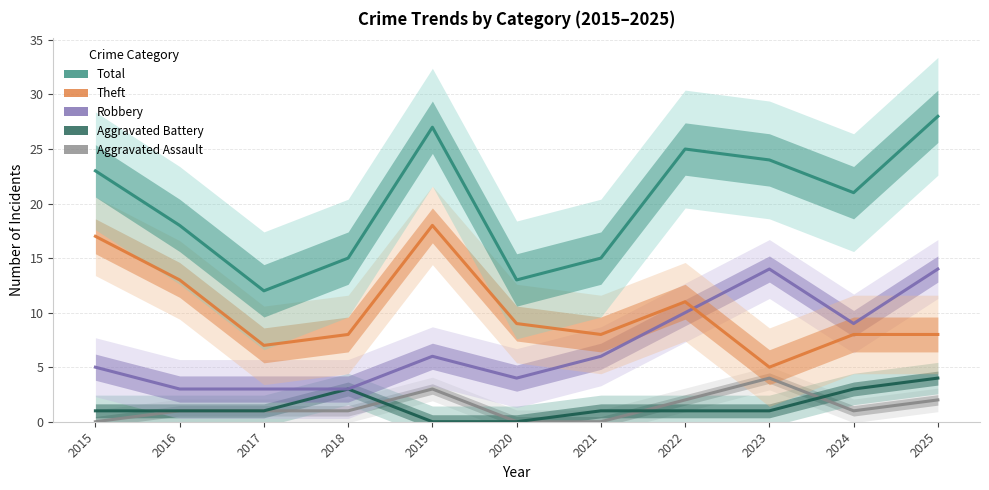

True or false: Aggravated Assault has a value of 0 at 2020.

True